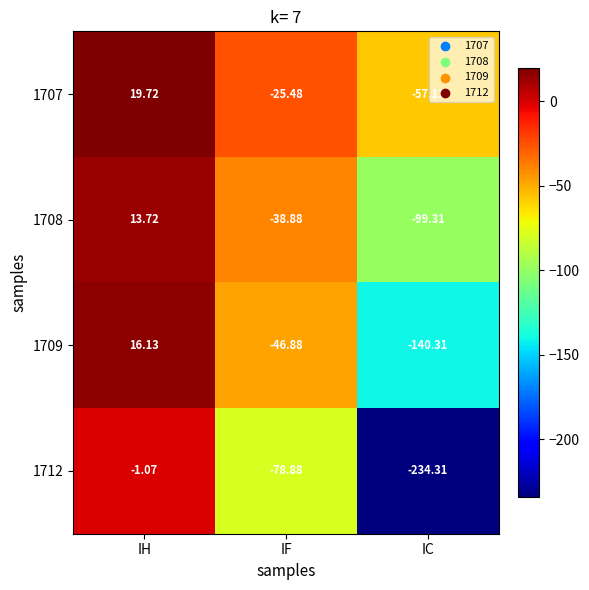

What is the difference between the highest and lowest values at IH?

20.8